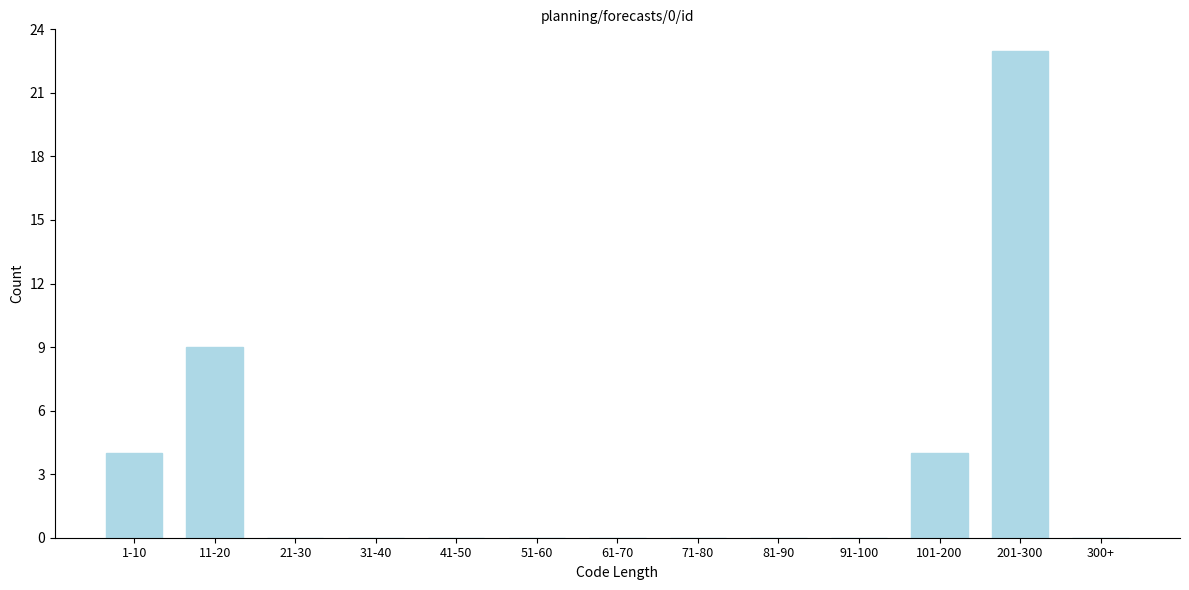

Reading left to right, extract all data points from this chart.

1-10=4	11-20=9	21-30=0	31-40=0	41-50=0	51-60=0	61-70=0	71-80=0	81-90=0	91-100=0	101-200=4	201-300=23	300+=0